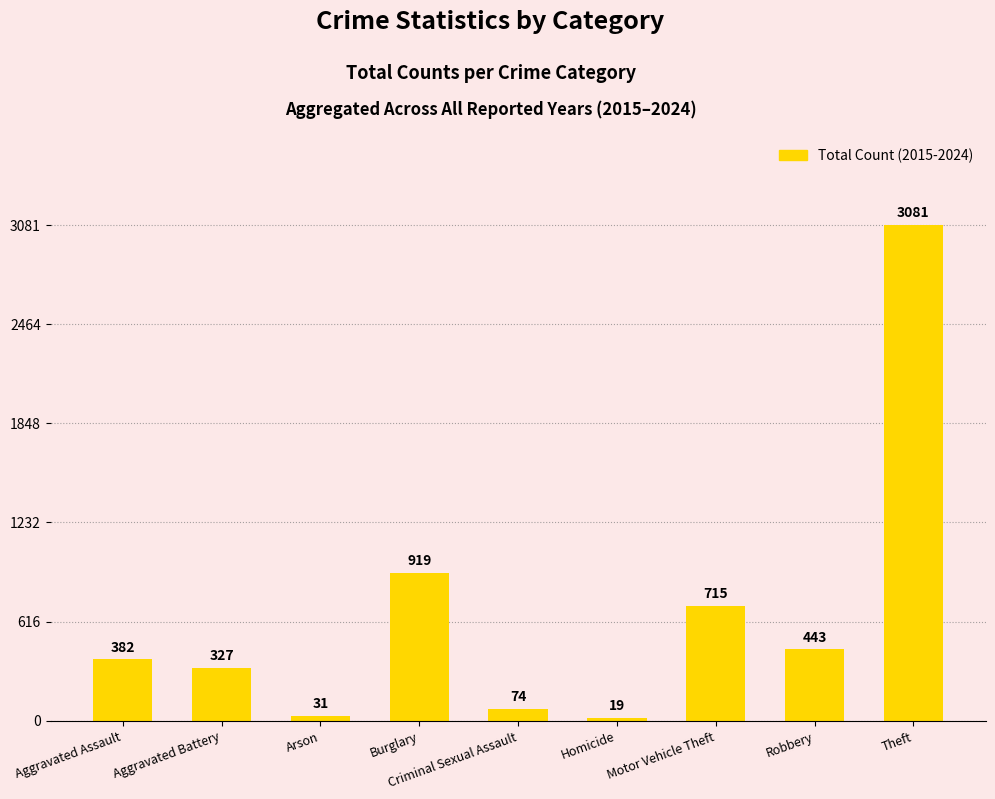

What is the label of the 3rd bar from the right?

Motor Vehicle Theft